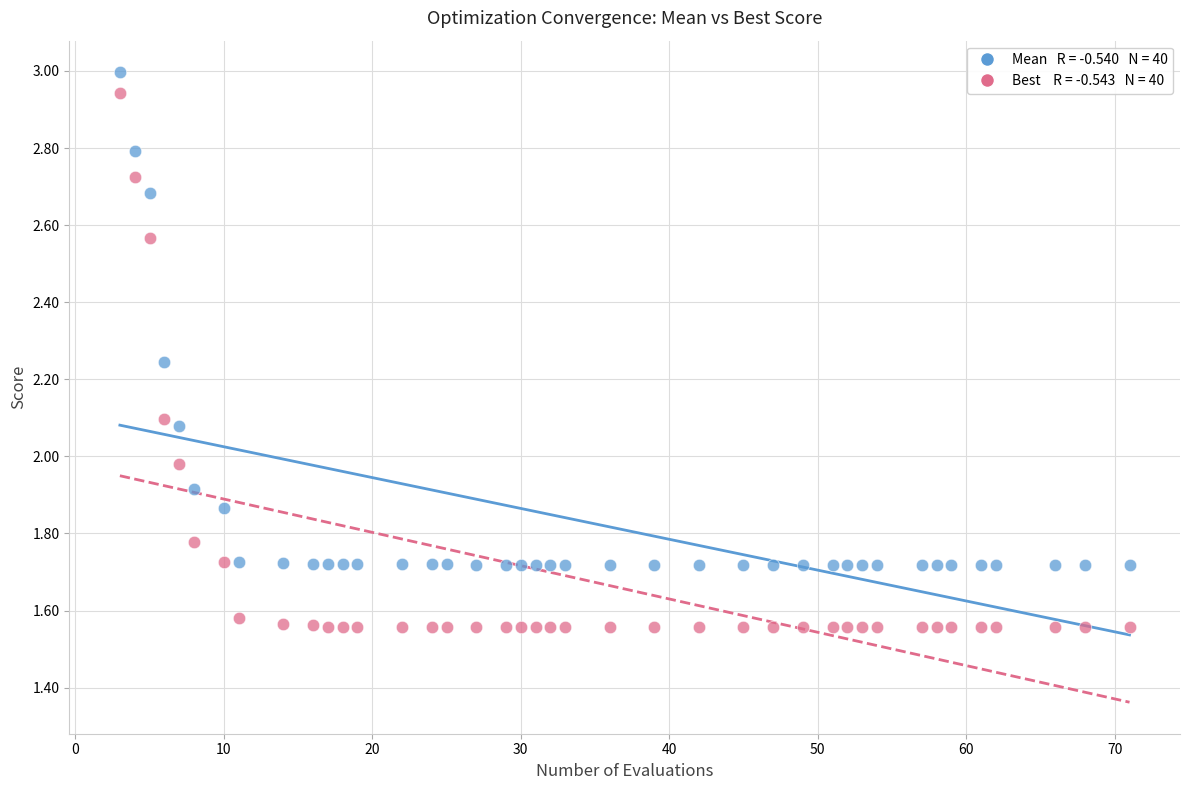

Across all data points, what is the range of Y values (max minus min)?

1.4